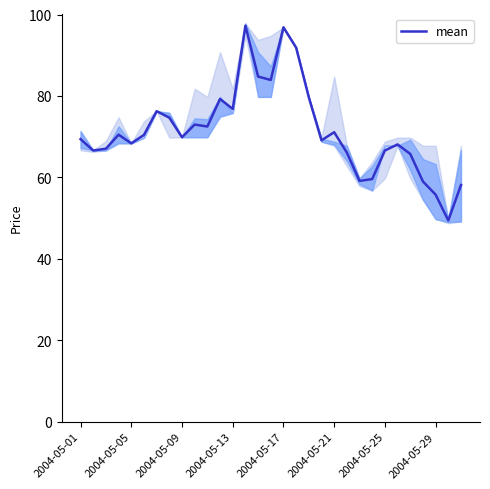

The value at 25 is 68.1. True or false?

True